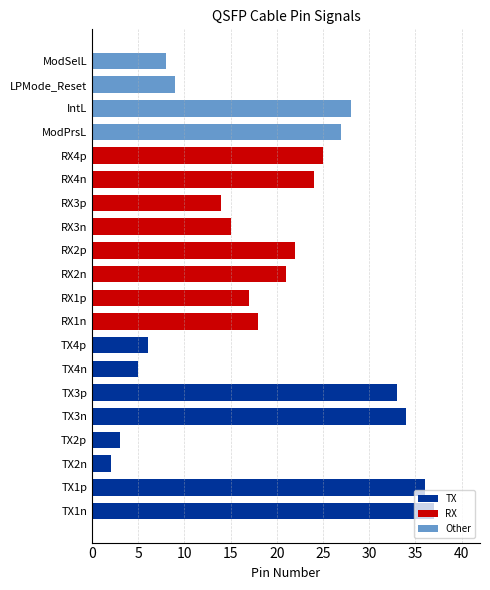

Rank the categories by value from lowest to highest.

TX2n, TX2p, TX4n, TX4p, ModSelL, LPMode_Reset, RX3p, RX3n, RX1p, RX1n, RX2n, RX2p, RX4n, RX4p, ModPrsL, IntL, TX3p, TX3n, TX1p, TX1n